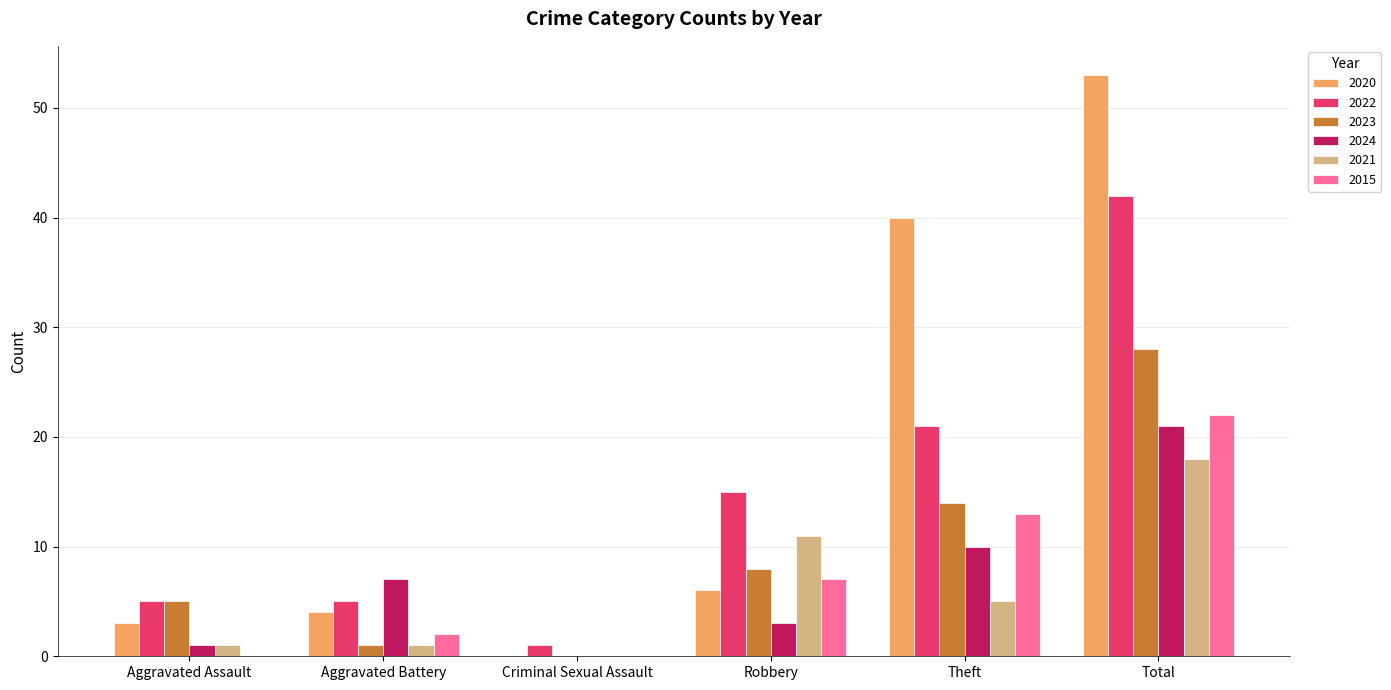

Reading left to right, extract all data points from this chart.

2020: Aggravated Assault=3	Aggravated Battery=4	Criminal Sexual Assault=0	Robbery=6	Theft=40	Total=53
2022: Aggravated Assault=5	Aggravated Battery=5	Criminal Sexual Assault=1	Robbery=15	Theft=21	Total=42
2023: Aggravated Assault=5	Aggravated Battery=1	Criminal Sexual Assault=0	Robbery=8	Theft=14	Total=28
2024: Aggravated Assault=1	Aggravated Battery=7	Criminal Sexual Assault=0	Robbery=3	Theft=10	Total=21
2021: Aggravated Assault=1	Aggravated Battery=1	Criminal Sexual Assault=0	Robbery=11	Theft=5	Total=18
2015: Aggravated Assault=0	Aggravated Battery=2	Criminal Sexual Assault=0	Robbery=7	Theft=13	Total=22